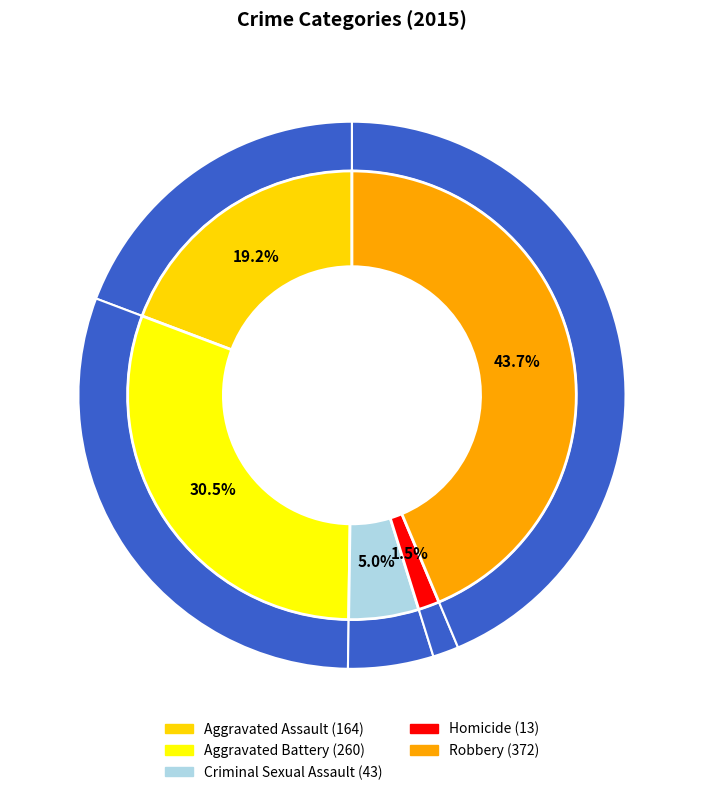

Does Robbery account for over 50% of the chart?

No